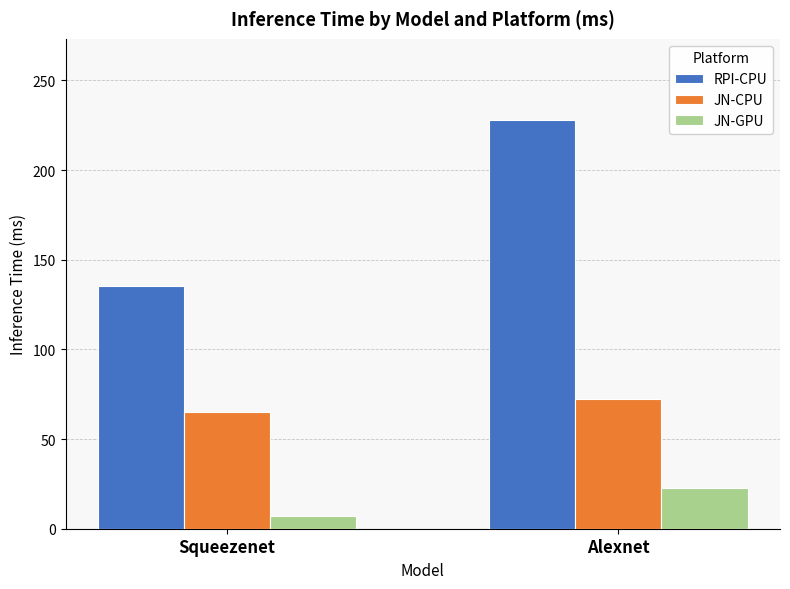

Reading left to right, list all the values displayed in this chart.

RPI-CPU: 135.5	227.6
JN-CPU: 65.3	72.1
JN-GPU: 7.2	22.7